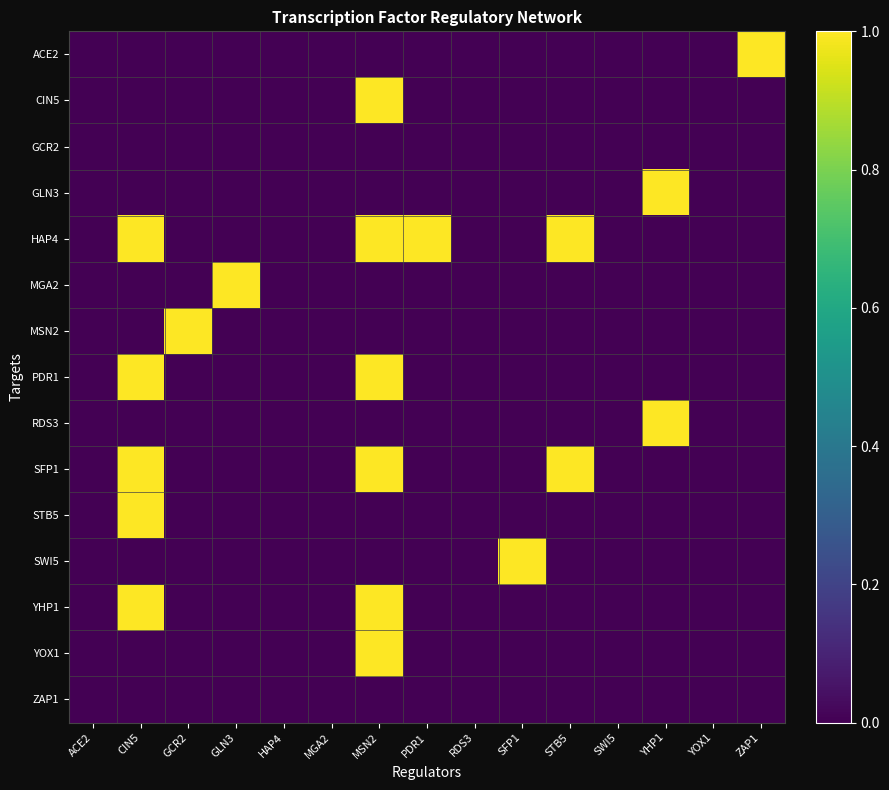

What is the greatest value displayed?

1